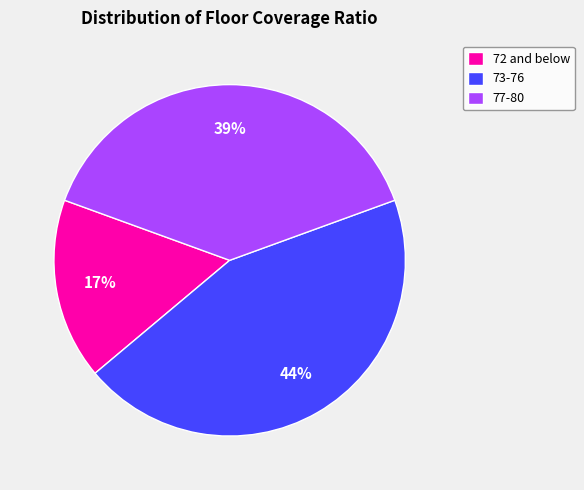

Does 73-76 account for over 50% of the chart?

No